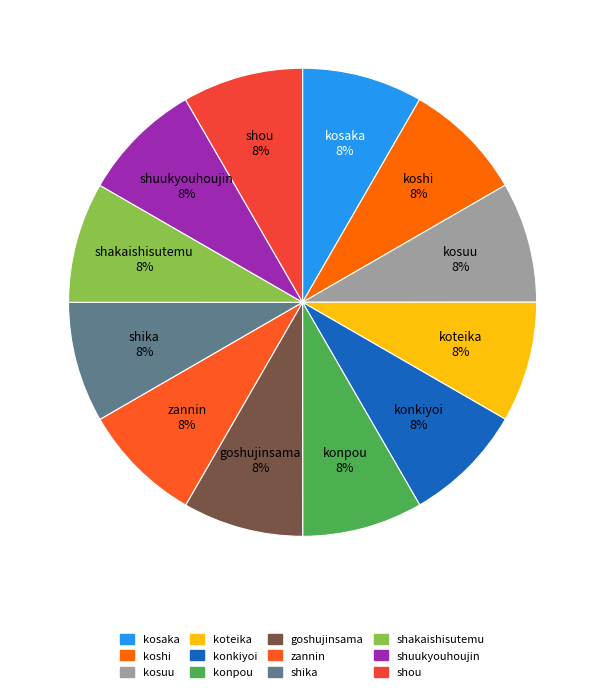

Approximately how many times larger is the value at koshi compared to konpou?

1.0